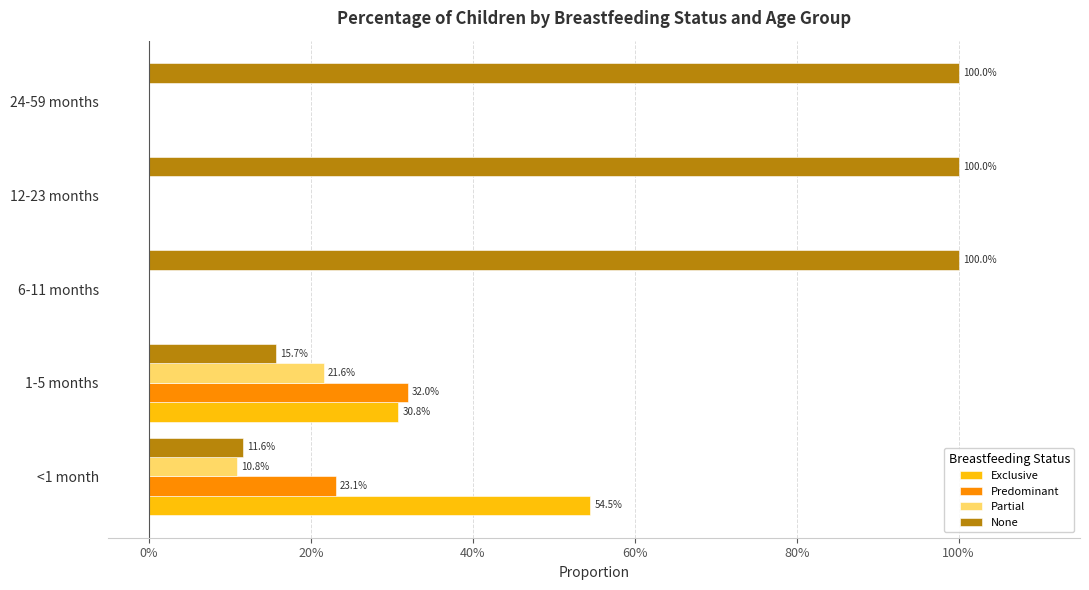

What are all the series names shown in the legend?

Exclusive, Predominant, Partial, None